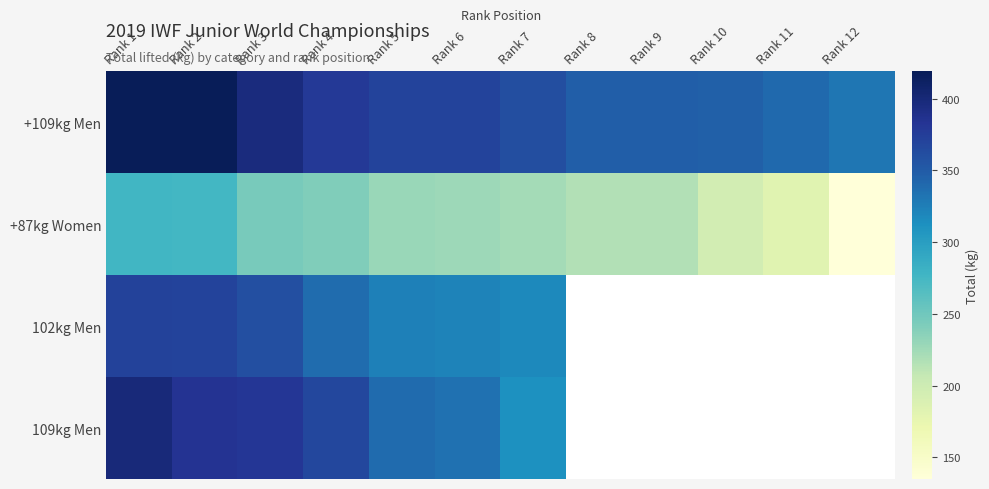

Is it true that +87kg Women equals 309.6 at Rank 8?

False